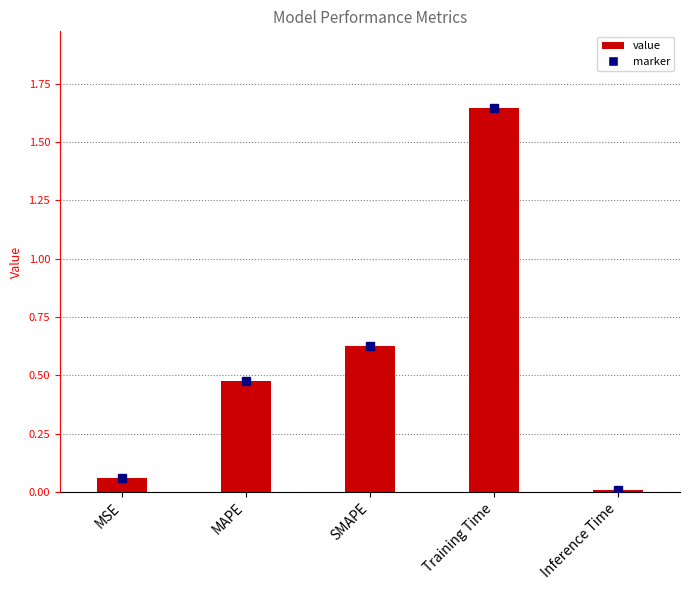

Does the chart contain stacked bars?

No